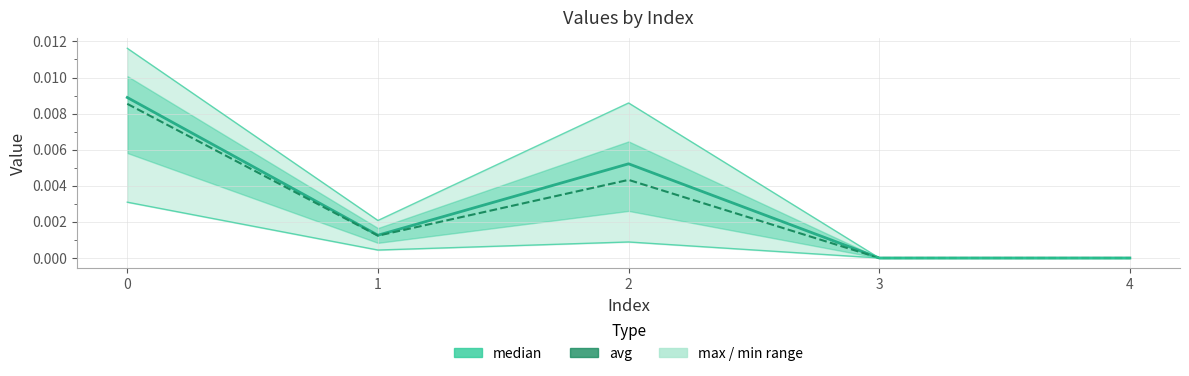

Which series has the largest total across all categories?

max